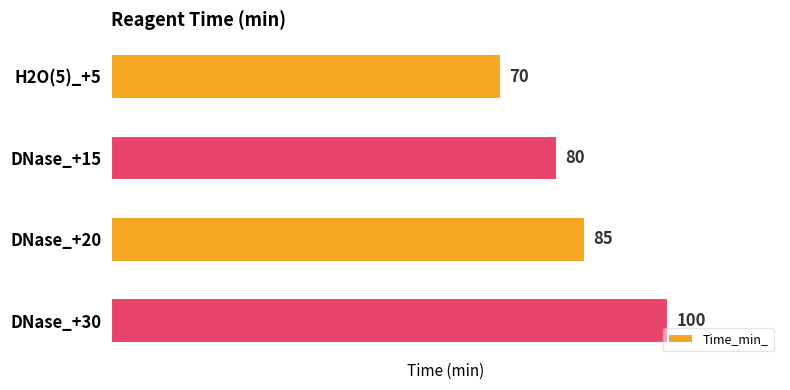

The value at H2O(5)_+5 is 70. True or false?

True